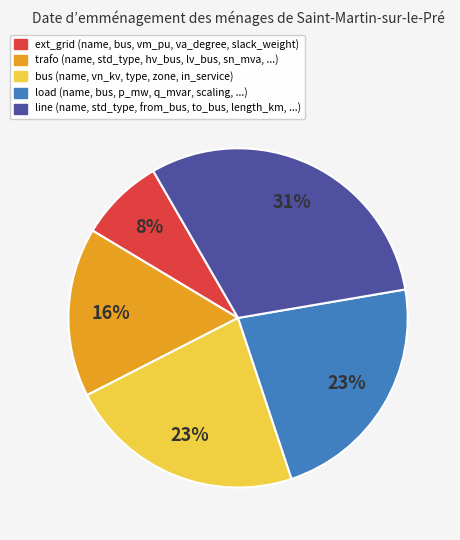

The ext_grid slice represents 1% of the pie. True or false?

False